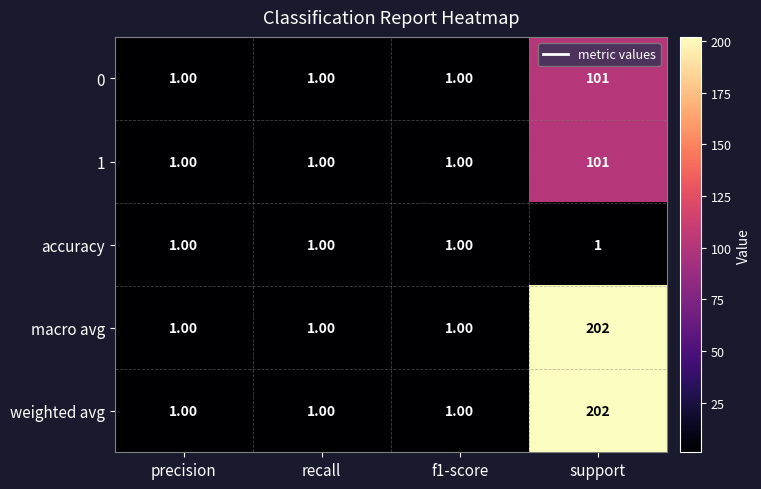

What is the total value across all series at recall?

5